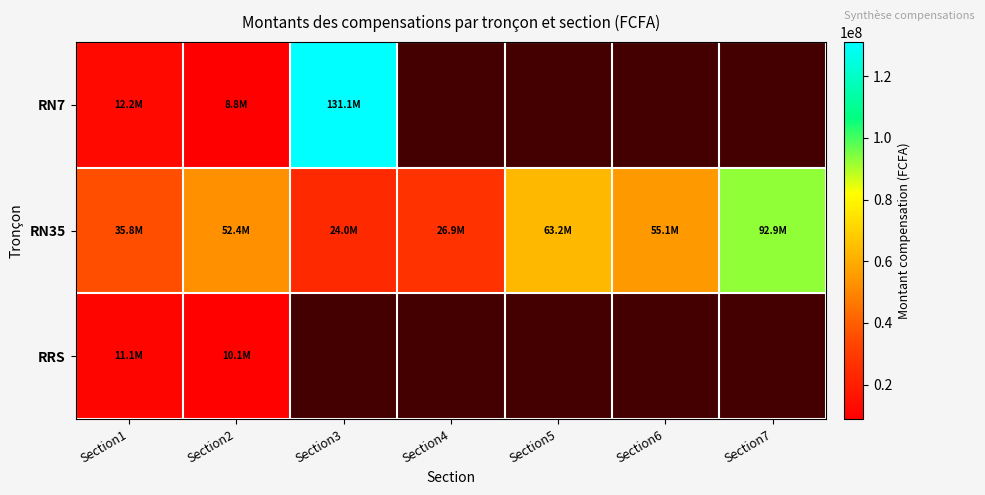

What is the maximum value shown in the chart?

131098166.0